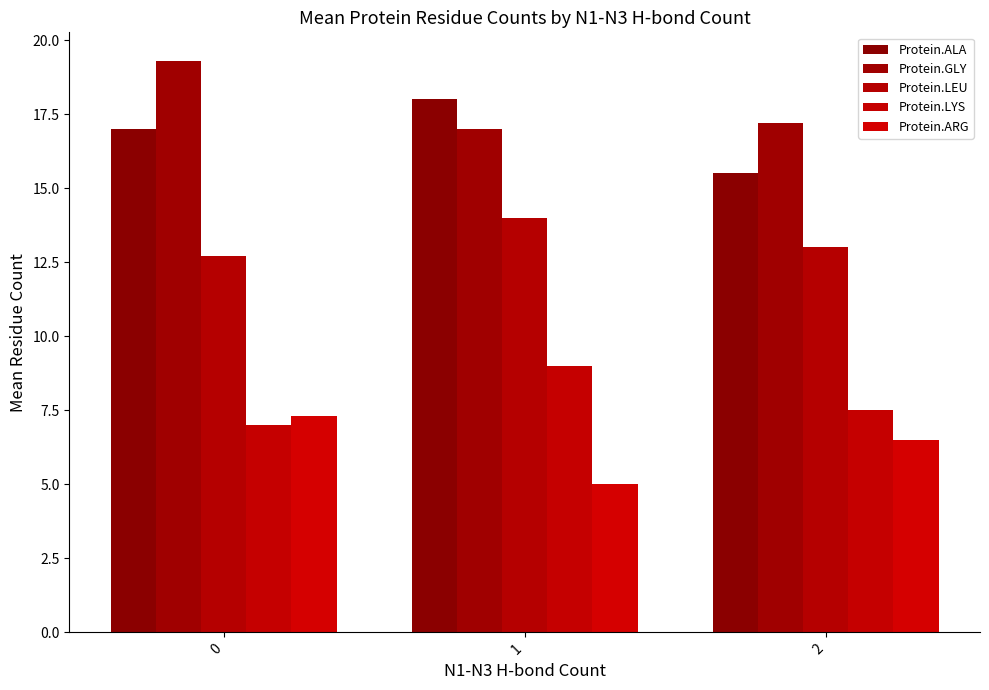

What are all the series names shown in the legend?

Protein.ALA, Protein.GLY, Protein.LEU, Protein.LYS, Protein.ARG